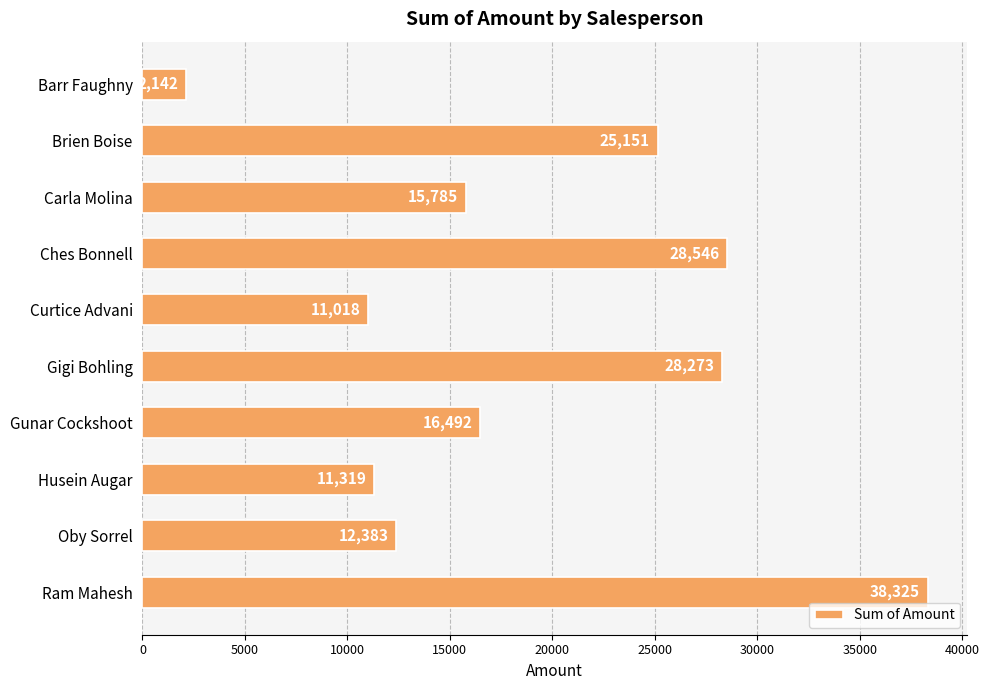

What is the difference between the second highest and minimum values?

26404